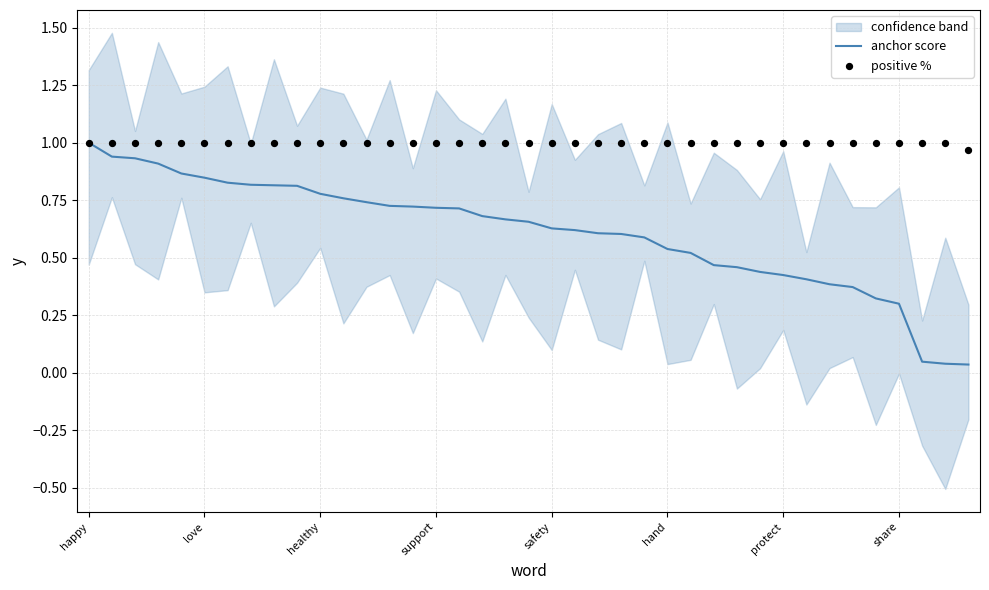

At how many categories does at least one series exceed 0?

39